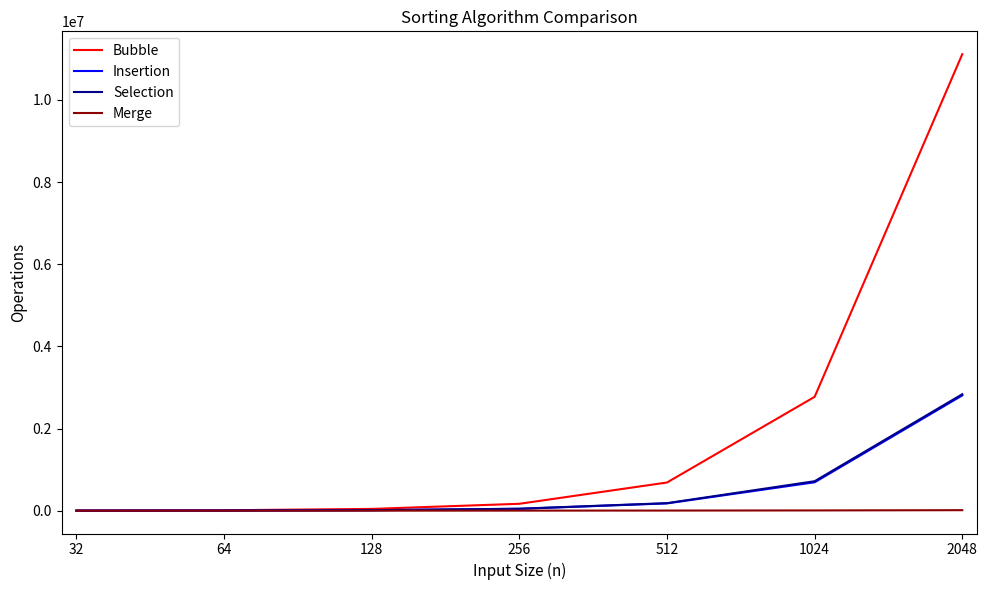

Which series has the largest range (max minus min)?

Bubble